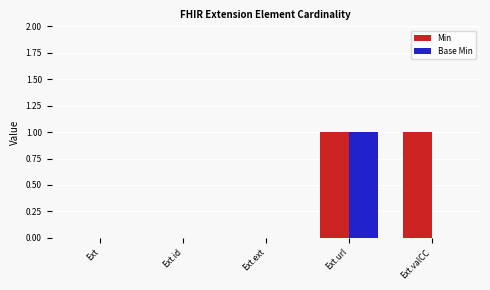

At which category is the sum across all series the highest?

Ext.url